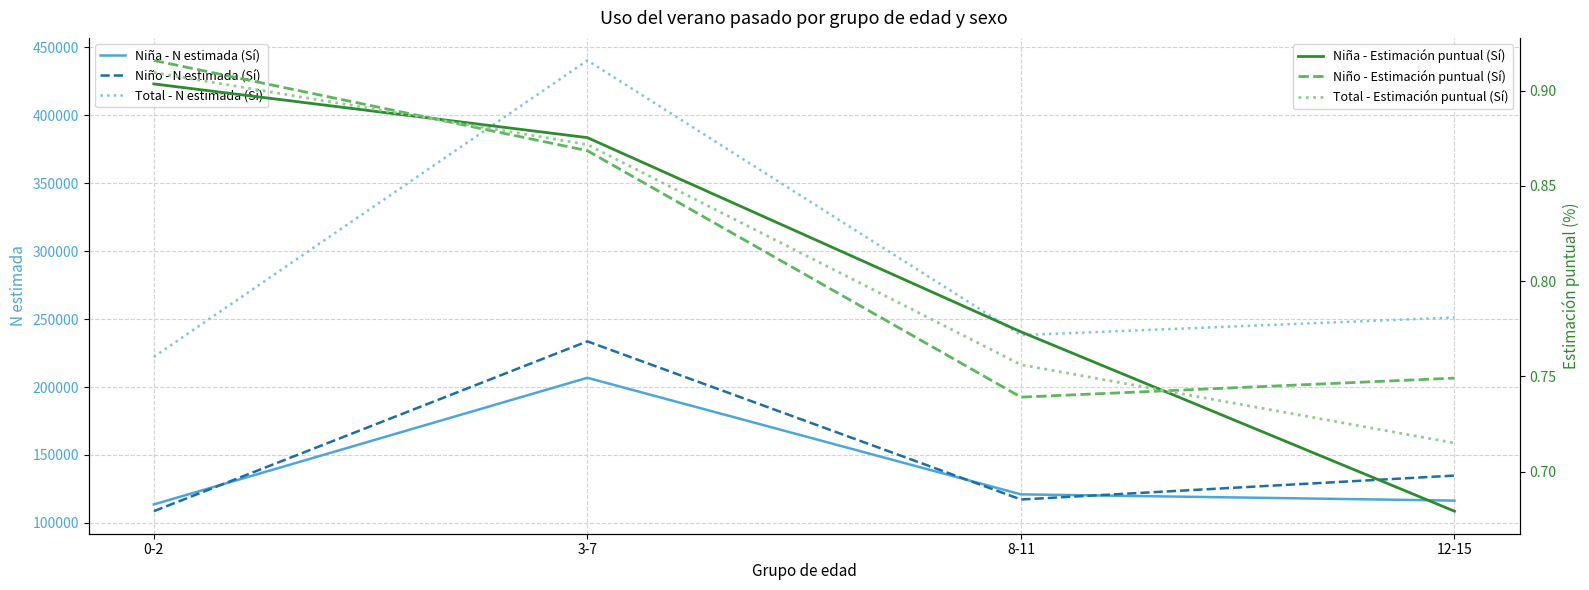

What is the spread (max minus min) of values at 0-2?

222158.1